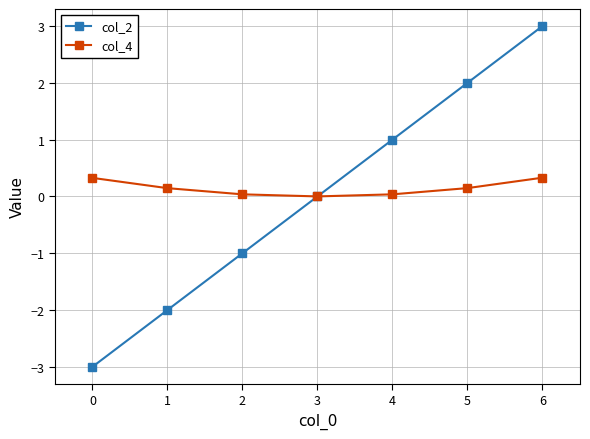

The value of col_4 at 2 is 0.0. True or false?

True